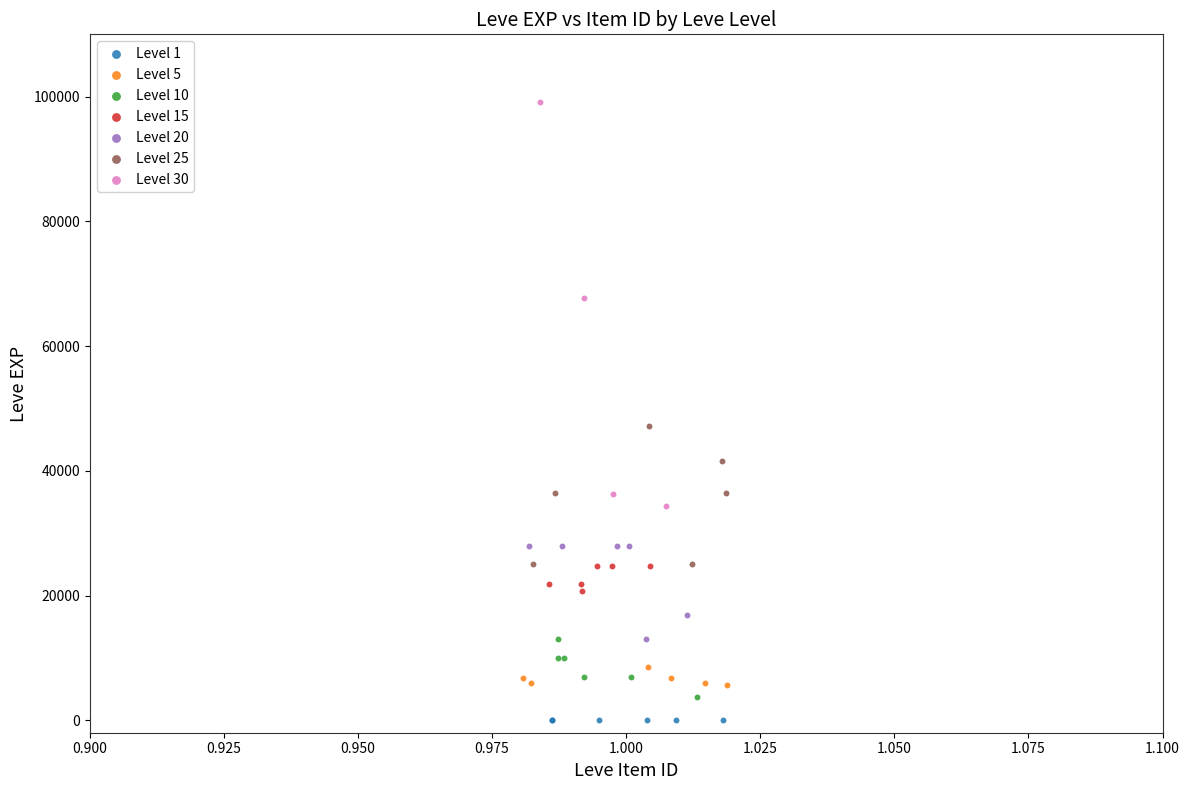

Which series has the widest spread of Y values?

Level 30